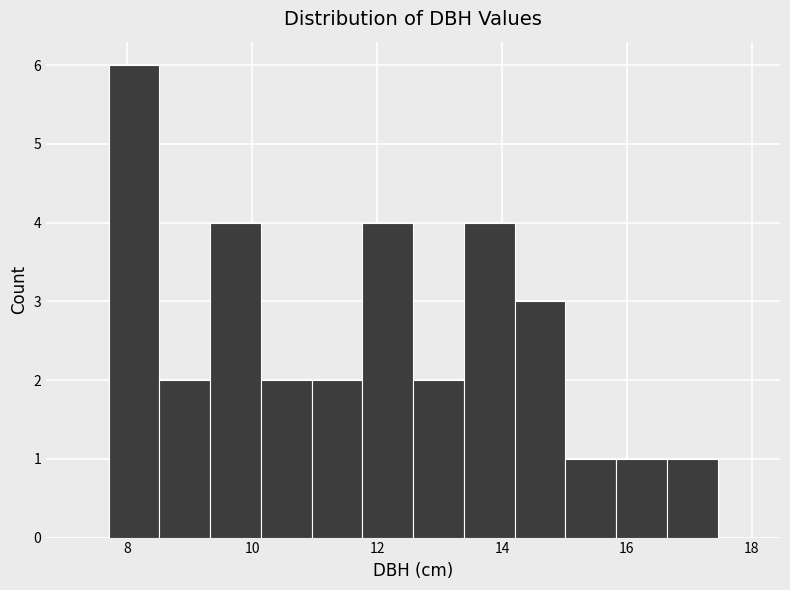

Reading left to right, transcribe this chart: for each bar, give the range it covers on the x-axis and its height. Neither the bar edges nor the heights are printed on the chart, so give them approximately, as read against the axes.

7.8 to 8.6: 6
8.6 to 9.4: 2
9.4 to 10.2: 4
10.2 to 11.0: 2
11.0 to 11.8: 2
11.8 to 12.6: 4
12.6 to 13.4: 2
13.4 to 14.2: 4
14.2 to 15.0: 3
15.0 to 15.8: 1
15.8 to 16.6: 1
16.6 to 17.4: 1